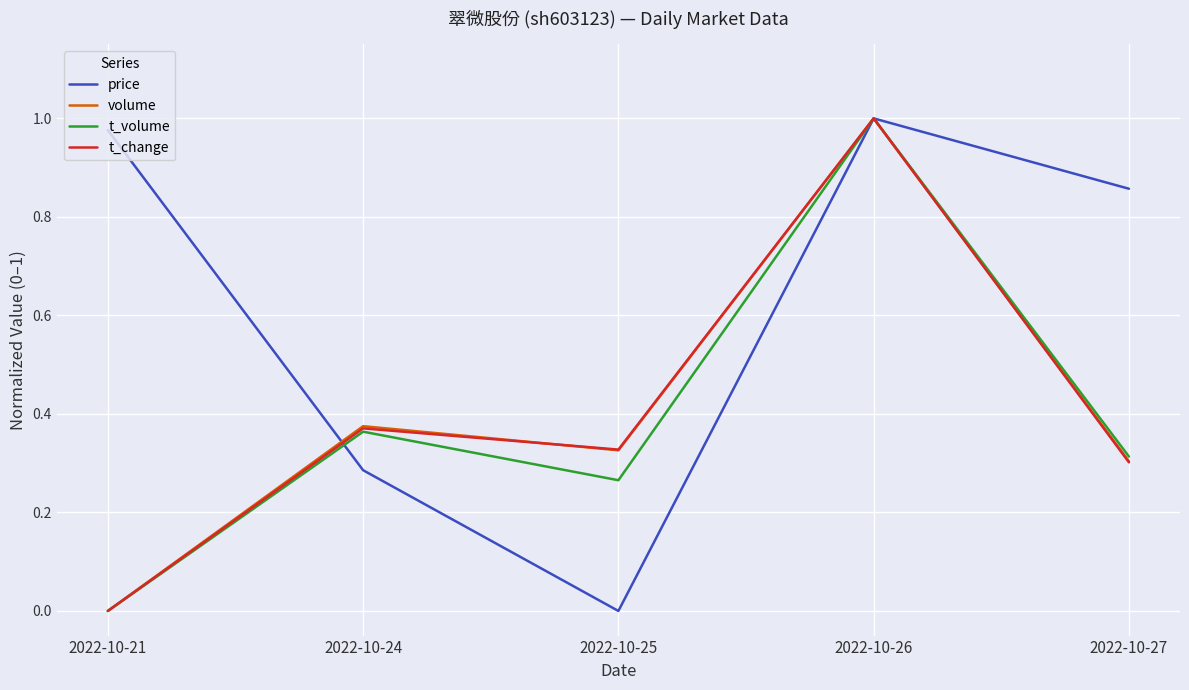

At which label does price reach its minimum?

2022-10-25